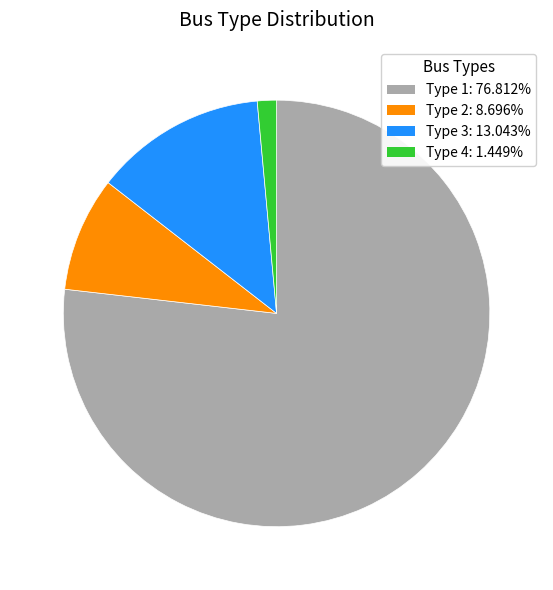

True or false: Type 1 accounts for 77% of the total.

True